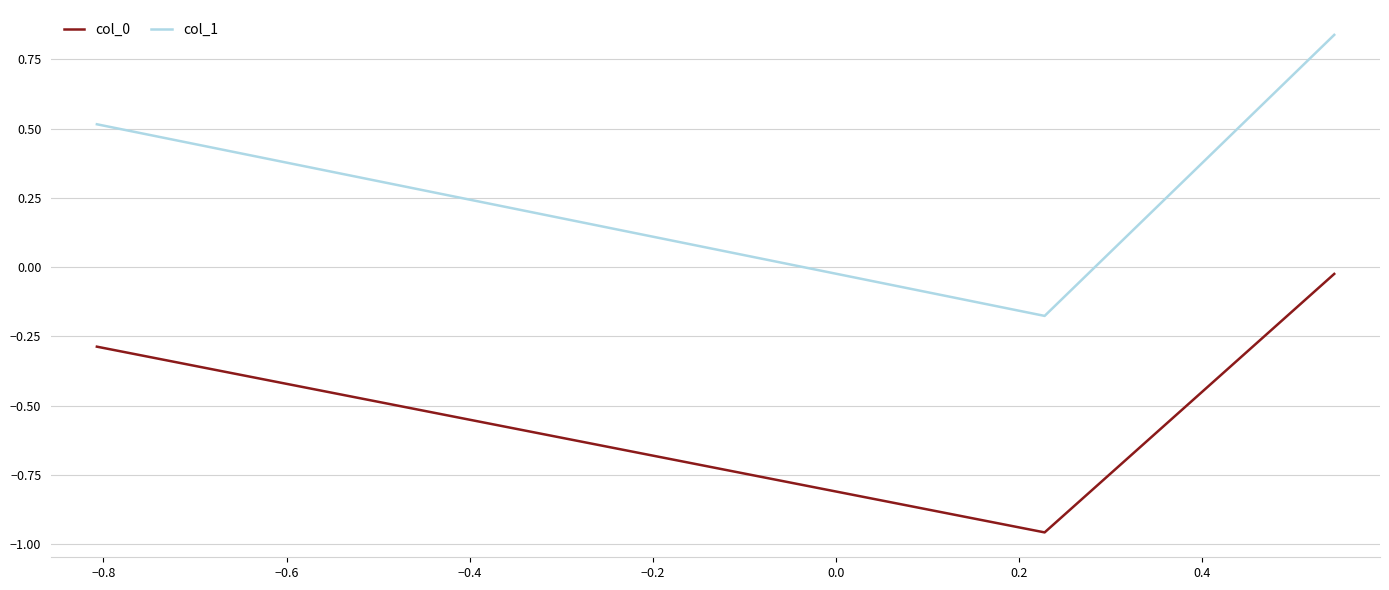

Which series has the largest total across all categories?

col_1